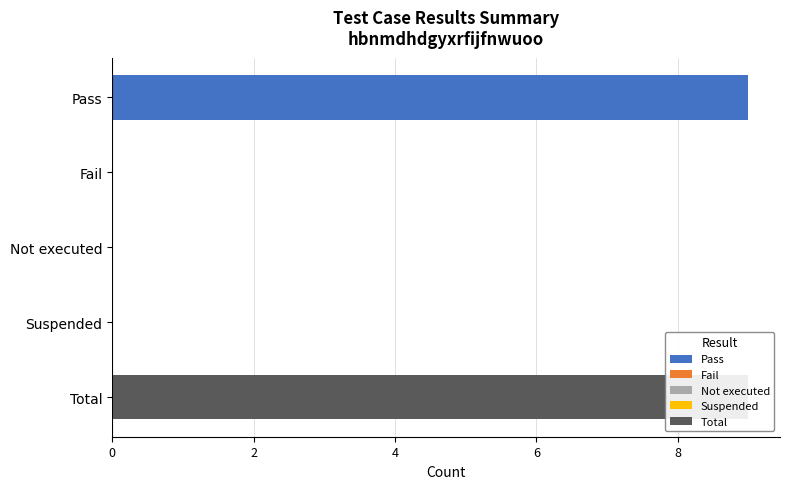

What is the average value?

4